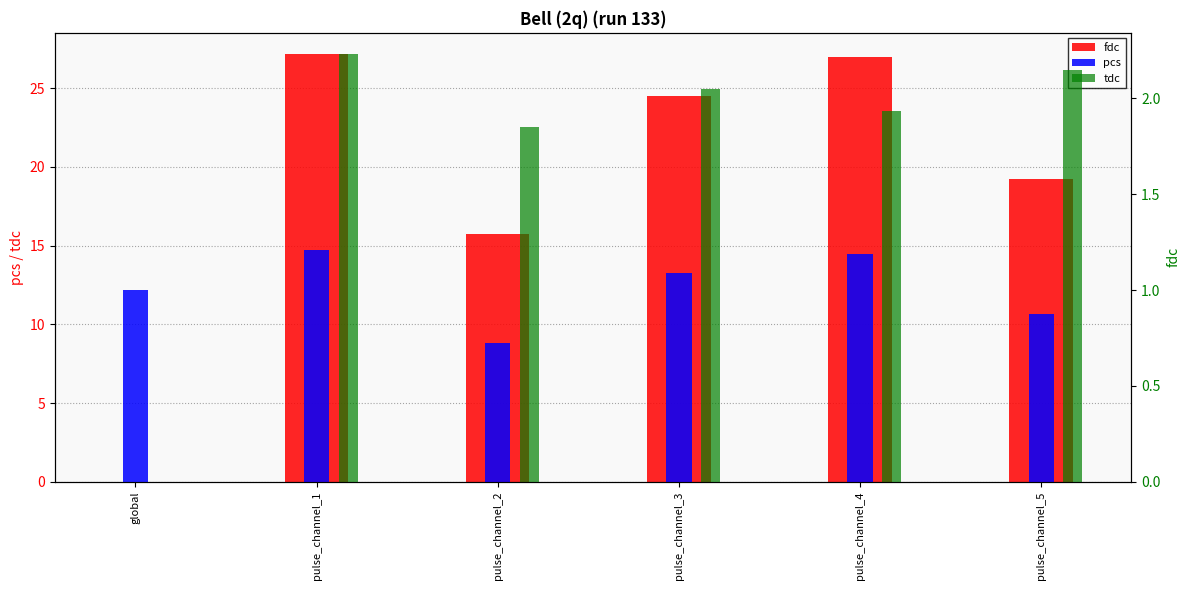

How many values in the pcs series exceed 13?

3